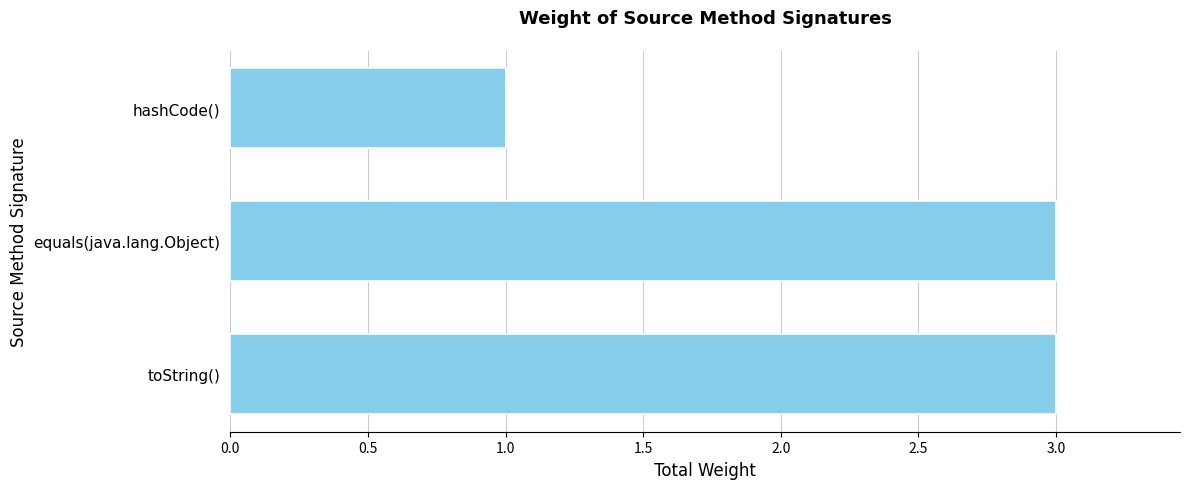

Reading bottom to top, list all the values displayed in this chart.

3	3	1